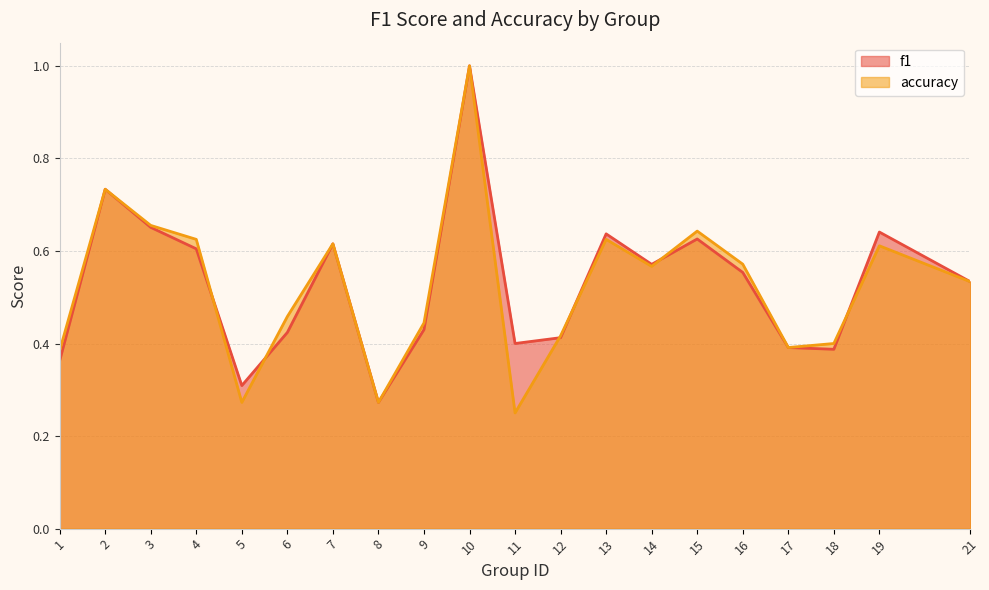

At which category is the sum across all series the highest?

10